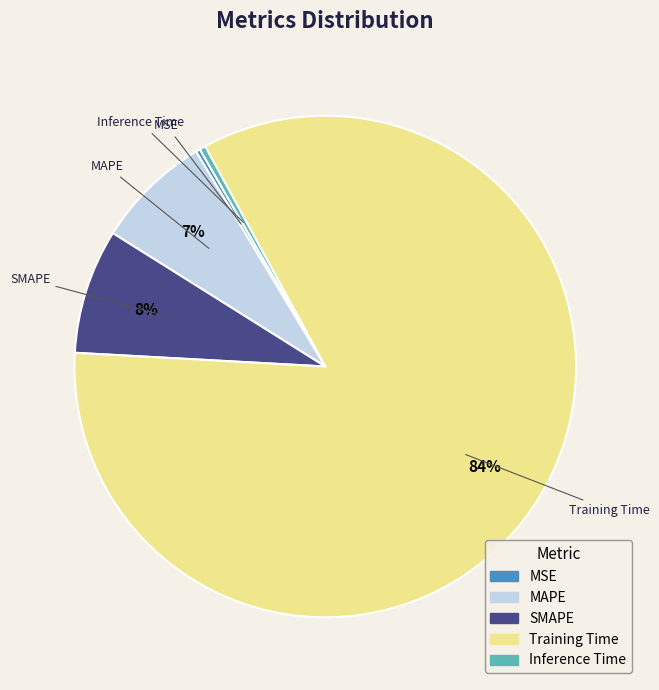

What percentage is the MAPE slice, to the nearest percent?

7%